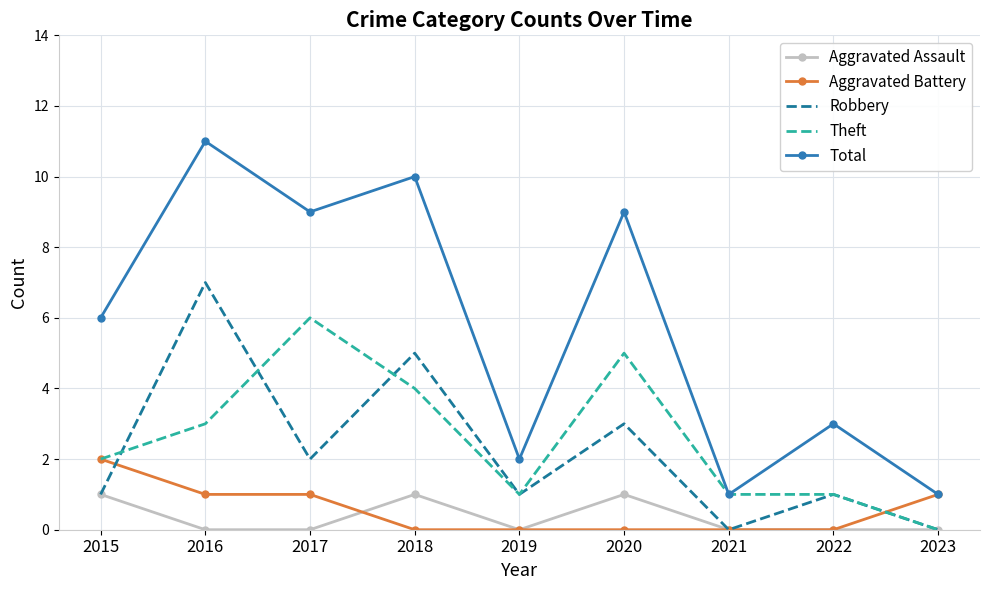

Count the Aggravated Battery values in the range 0 to 1.

8